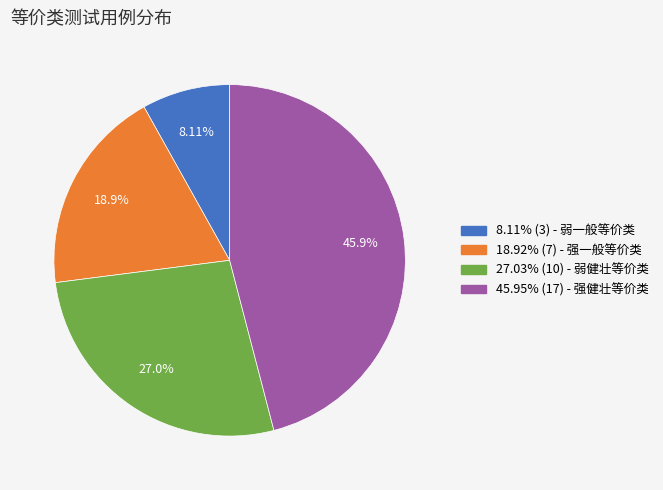

Which slice is the largest?

强健壮等价类